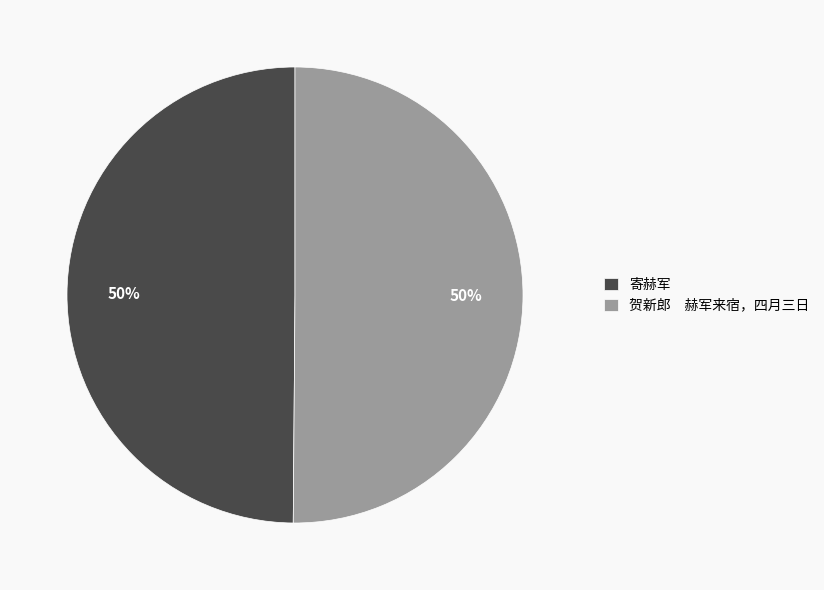

Combined, do 贺新郎 赫军来宿，四月三日 and 寄赫军 account for over 50%?

Yes